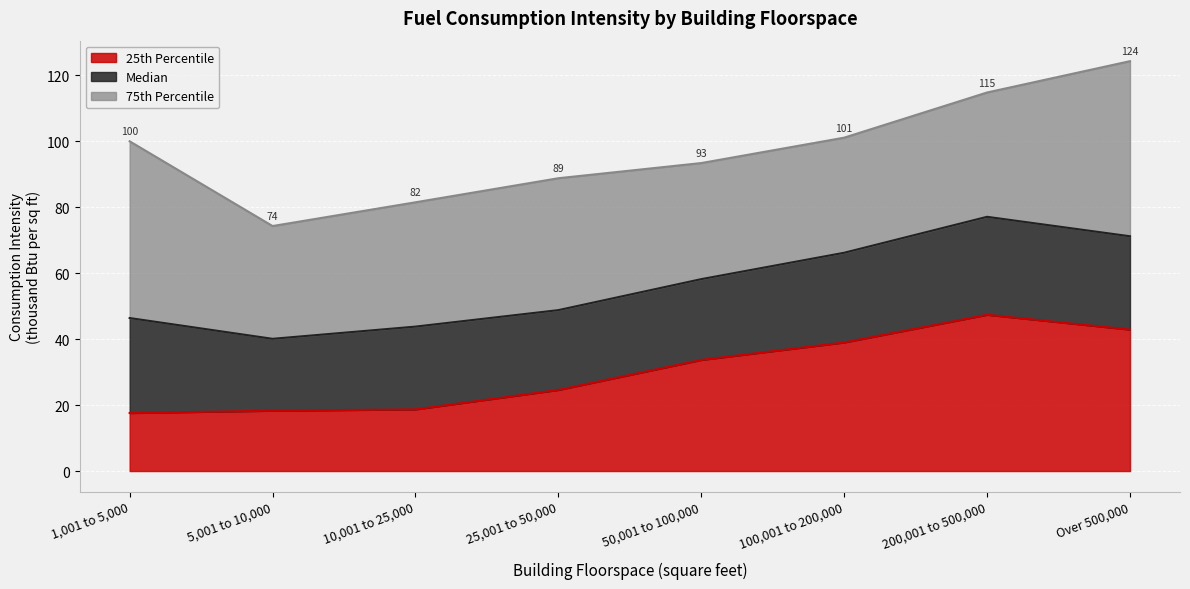

True or false: Median and 25th Percentile cross at least once.

False